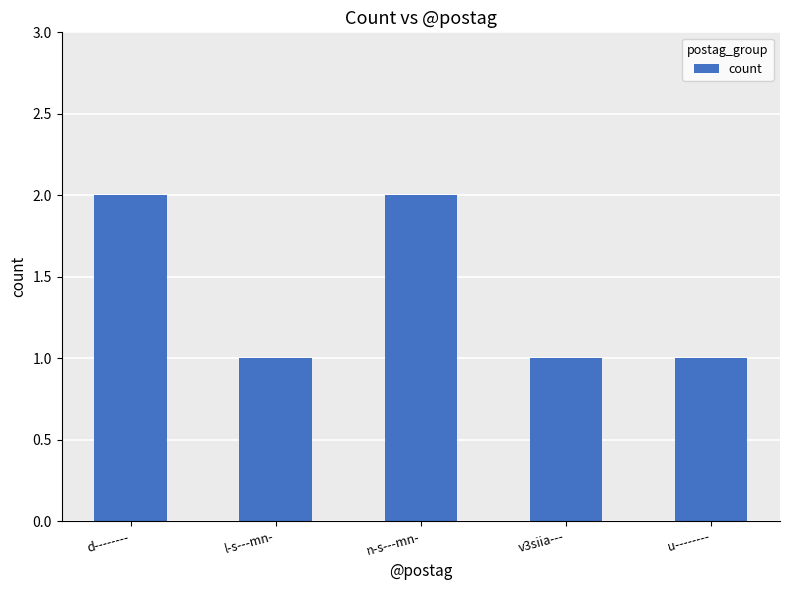

How many values are between 1 and 2?

5